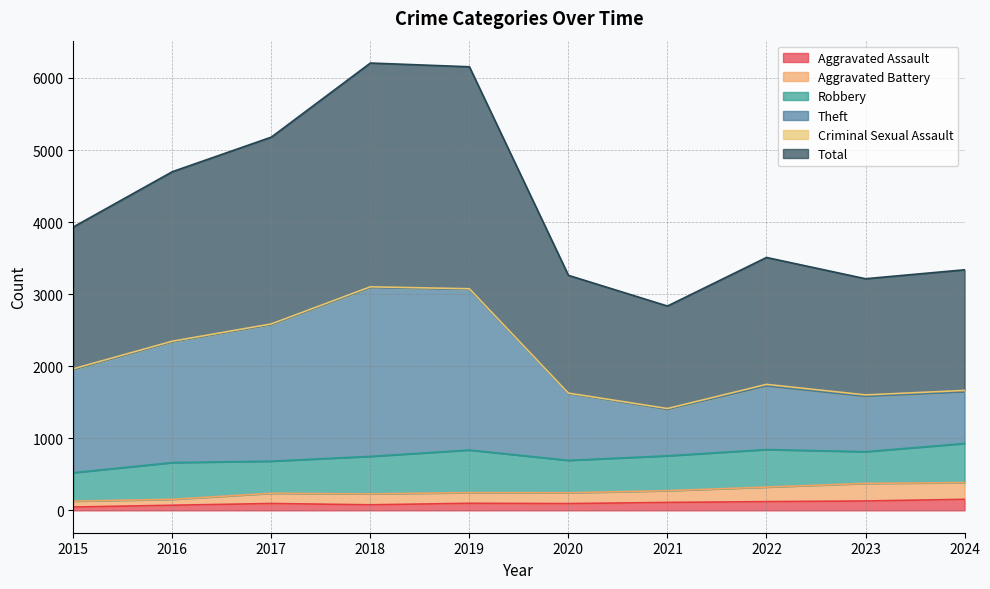

What is the difference between the maximum and minimum values in the Aggravated Assault series?

107